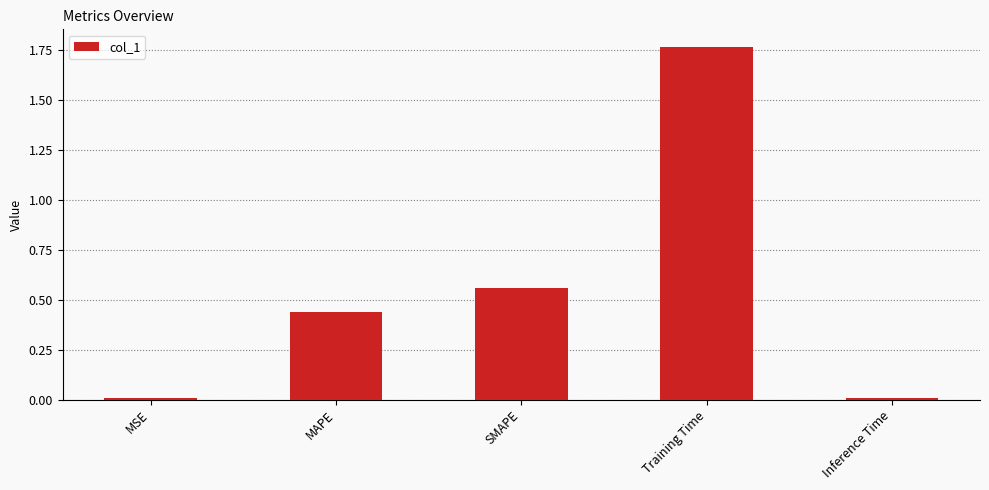

The value at MSE is 0.0. True or false?

True